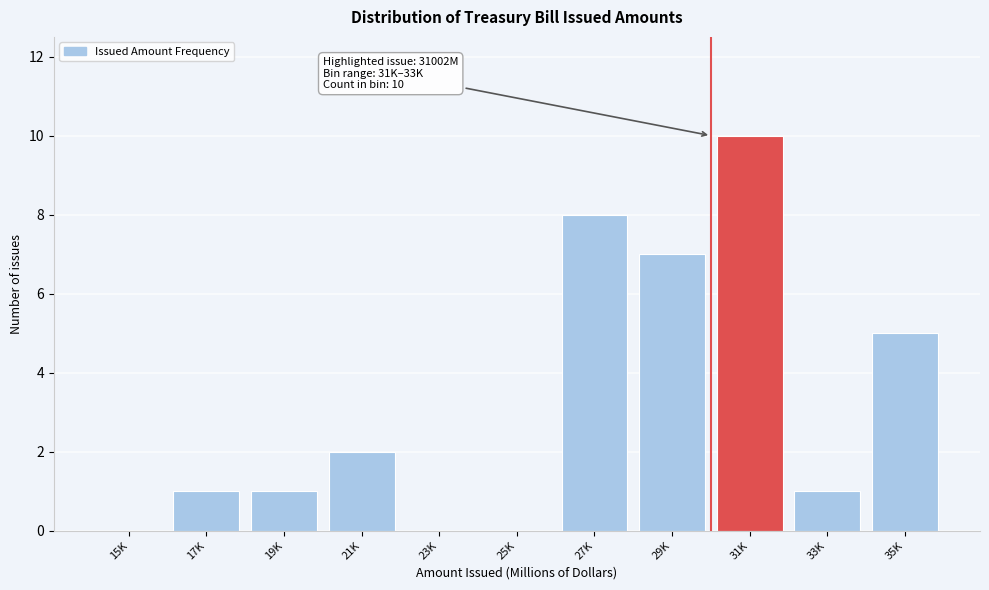

Reading left to right, list all the values displayed in this chart.

15K=0	17K=1	19K=1	21K=2	23K=0	25K=0	27K=8	29K=7	31K=10	33K=1	35K=5